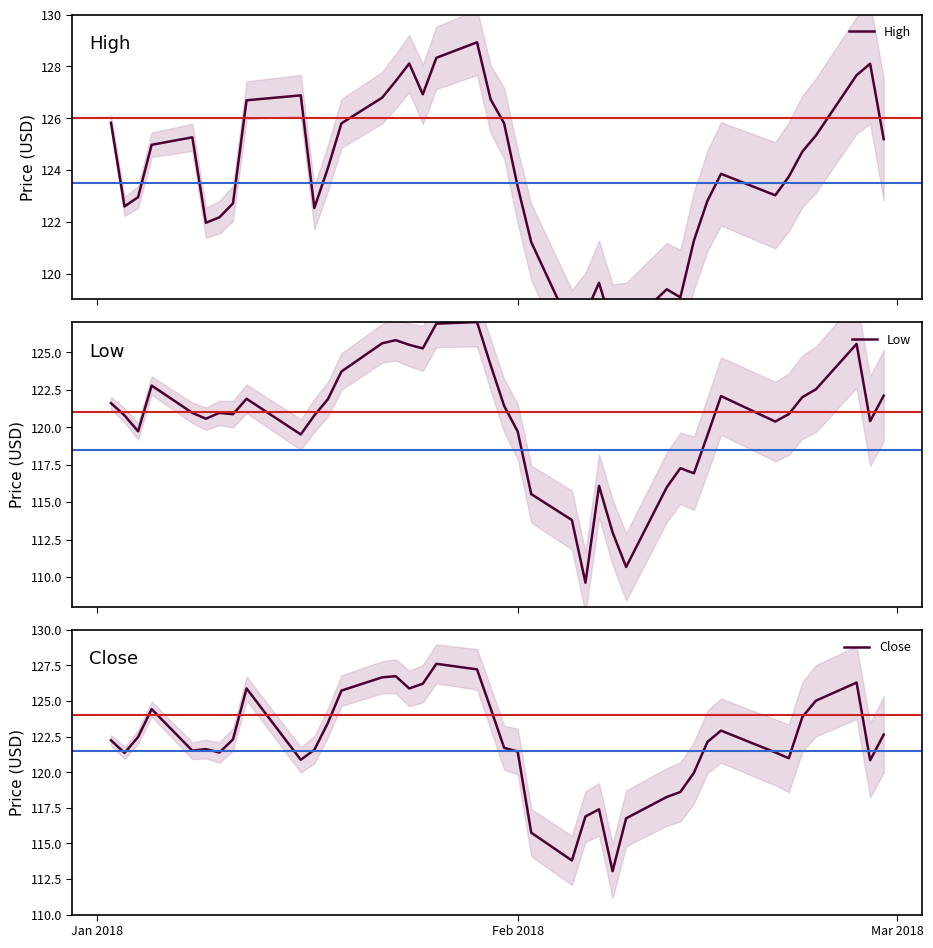

What is the highest value of the Low series?

127.0